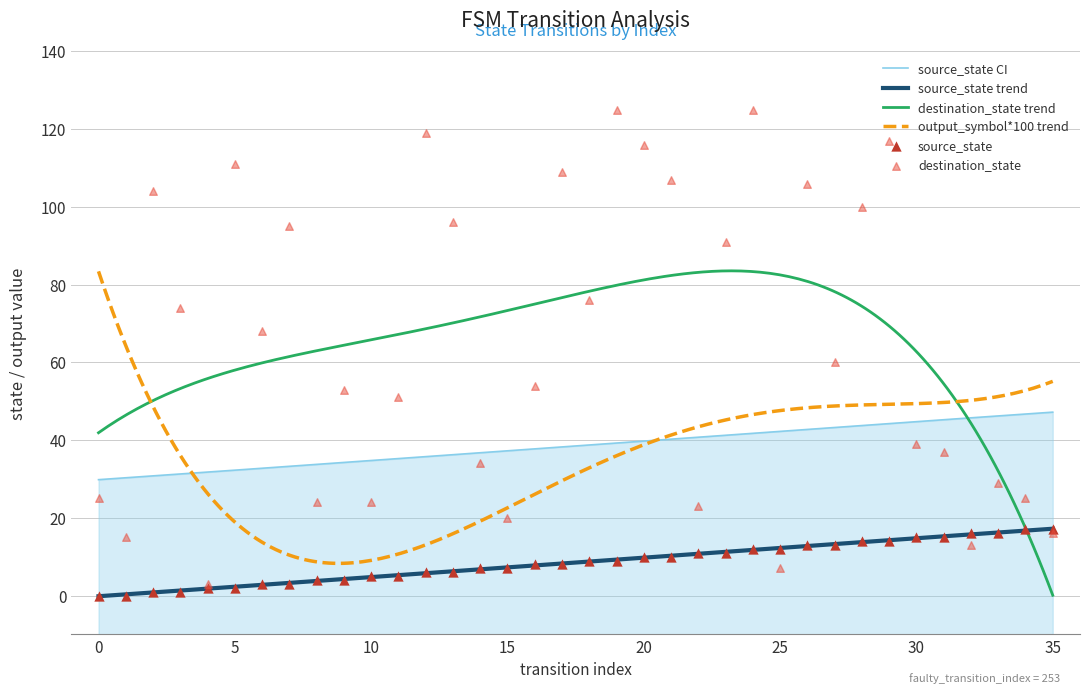

Which series has the largest Y range (max minus min)?

destination_state